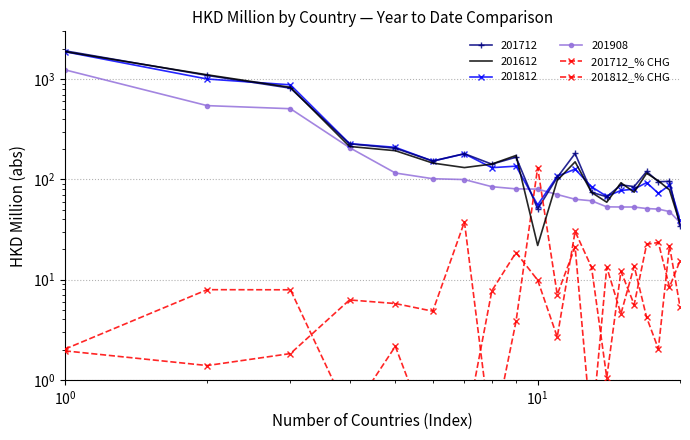

Which series has the largest total across all categories?

201712_% CHG